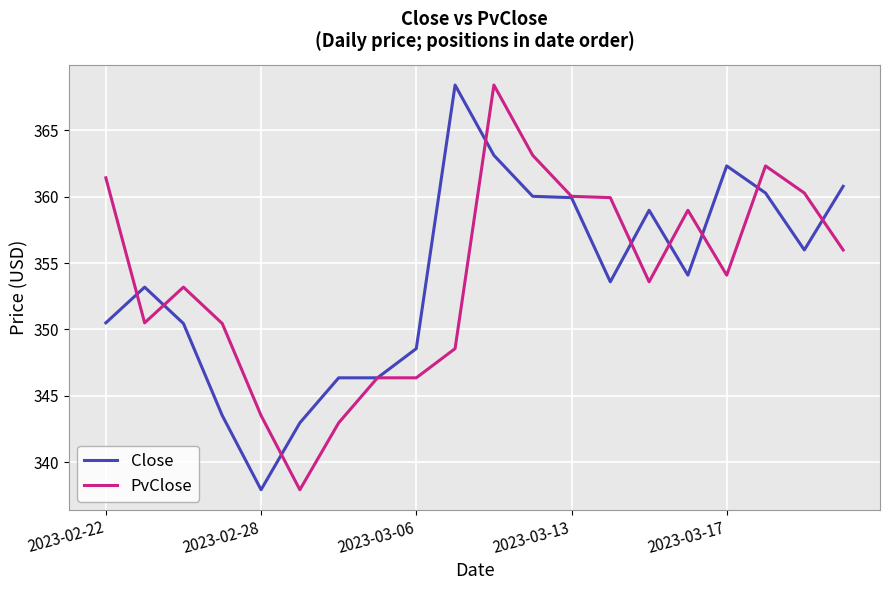

At how many categories does at least one series exceed 365?

2